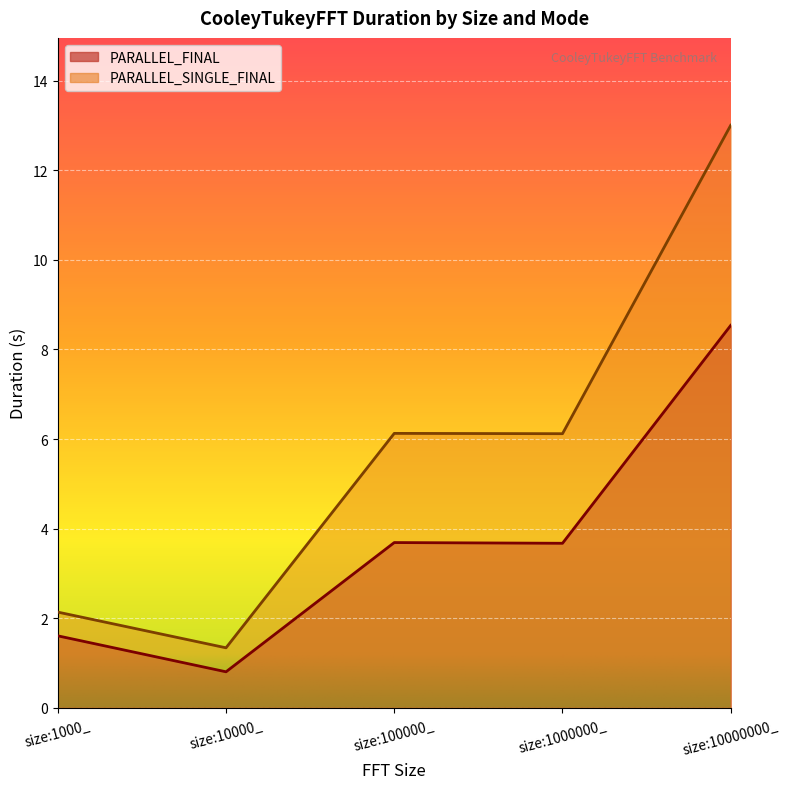

Between size:100000_ and size:1000000_, which is larger?

size:100000_